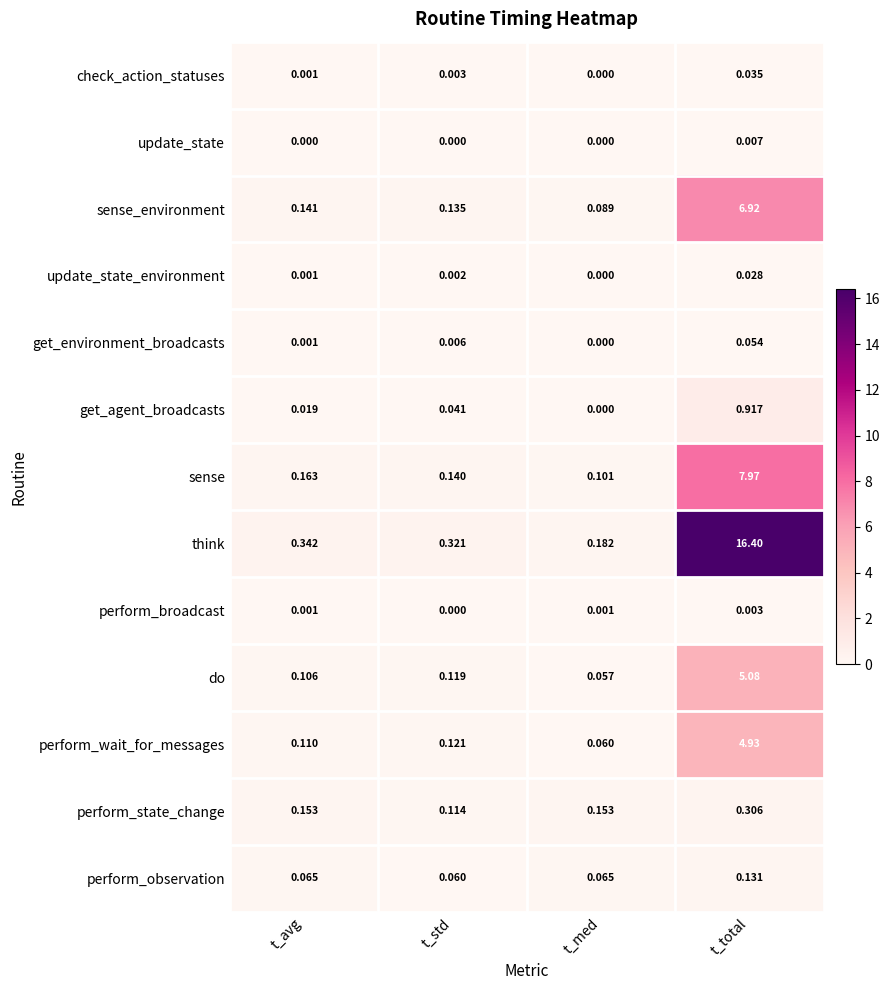

Which series changed the most between t_avg and t_std?

perform_state_change